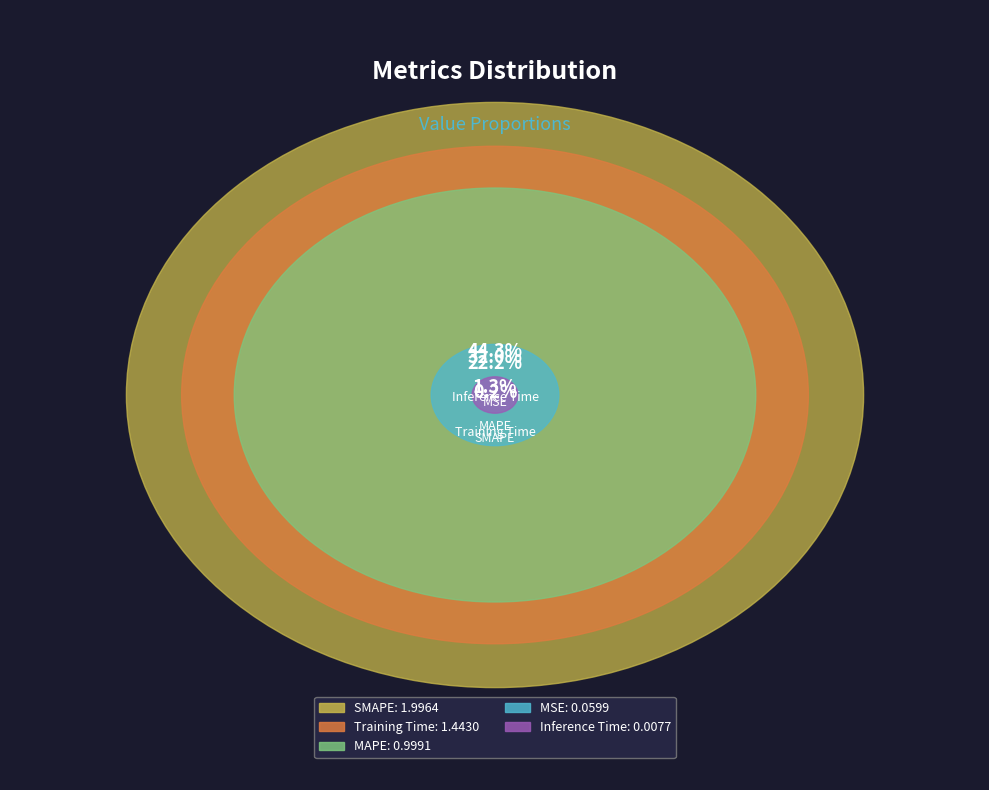

What percentage is the MSE slice, to the nearest percent?

1%